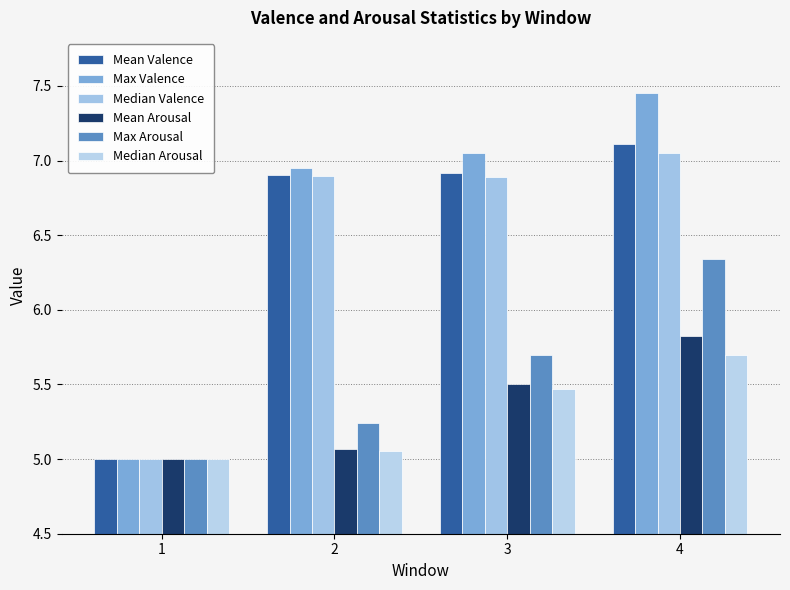

Which series has the largest total across all categories?

Max Valence